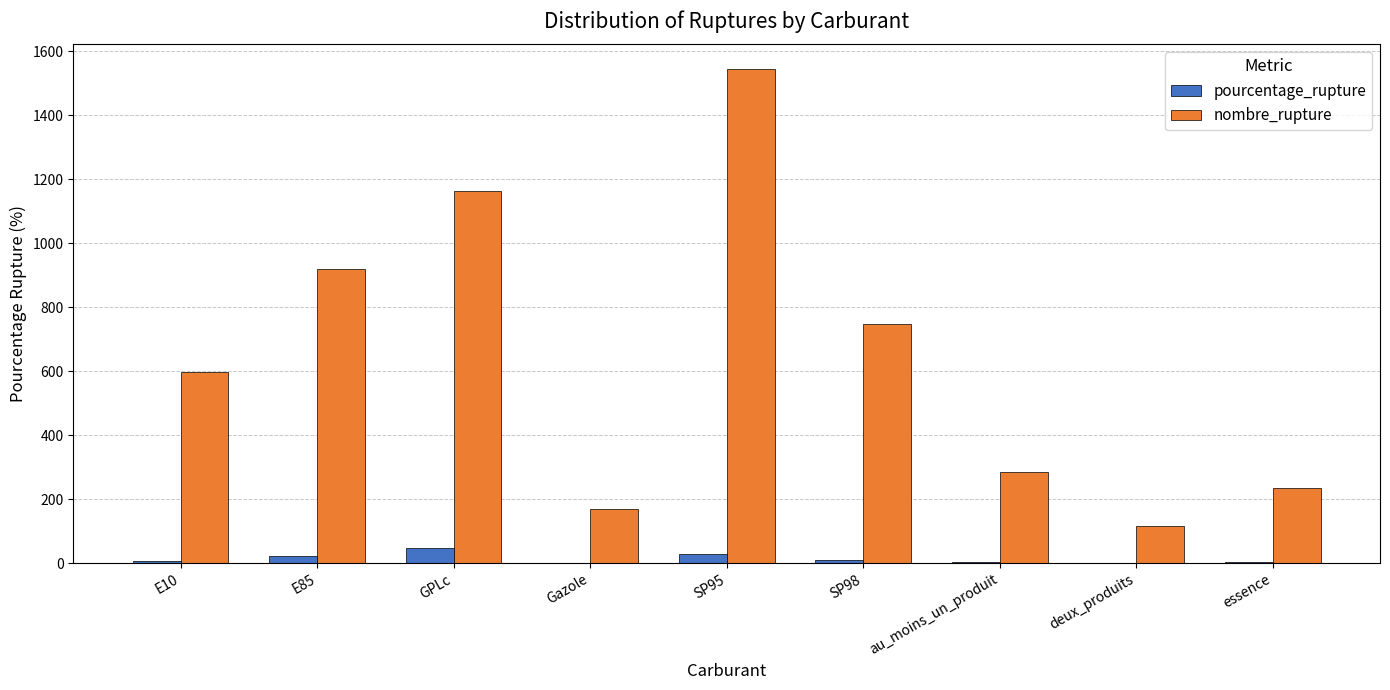

How many data points does each series have?

9